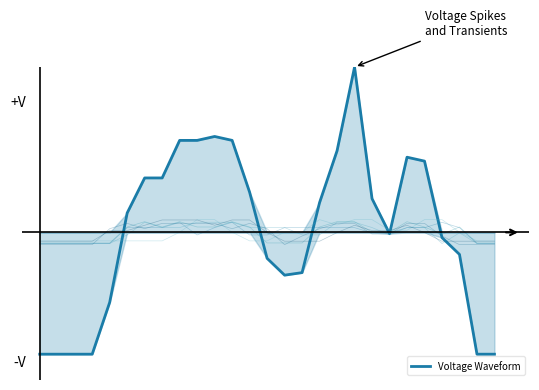

The col_17 series shows 0.1 at 21. True or false?

True